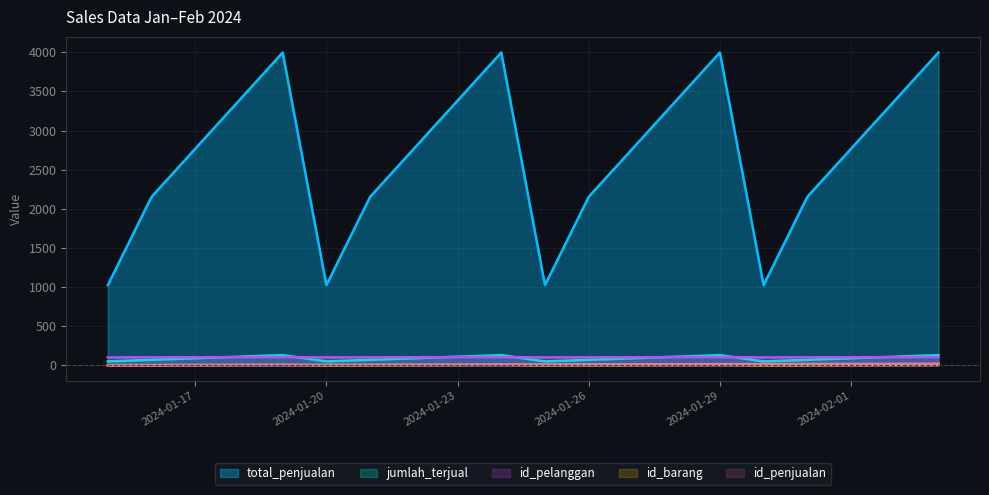

What are all the series names shown in the legend?

total_penjualan, jumlah_terjual, id_pelanggan, id_barang, id_penjualan